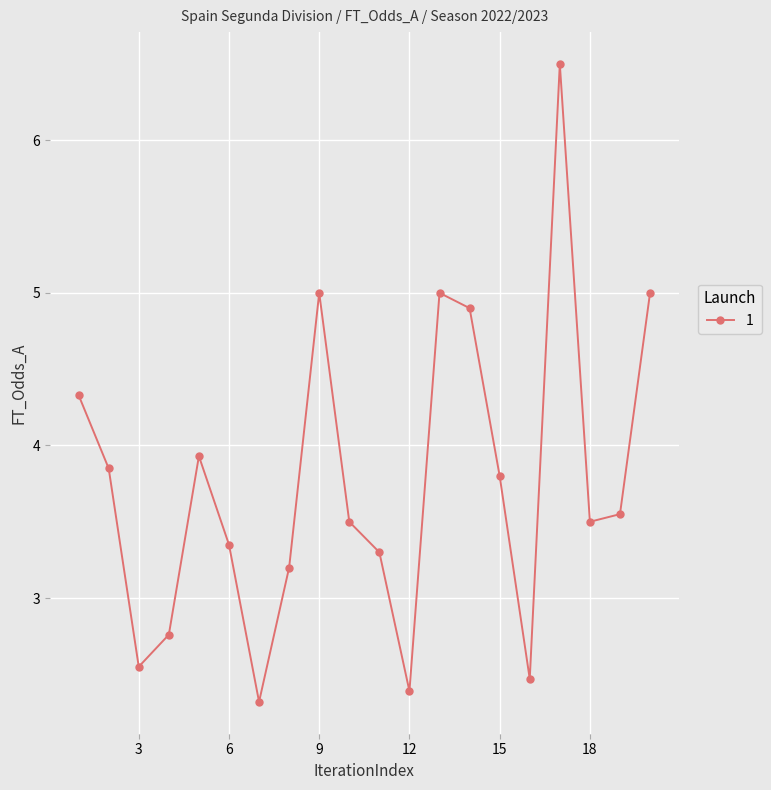

True or false: there are more than 1 points higher than both neighbors.

True